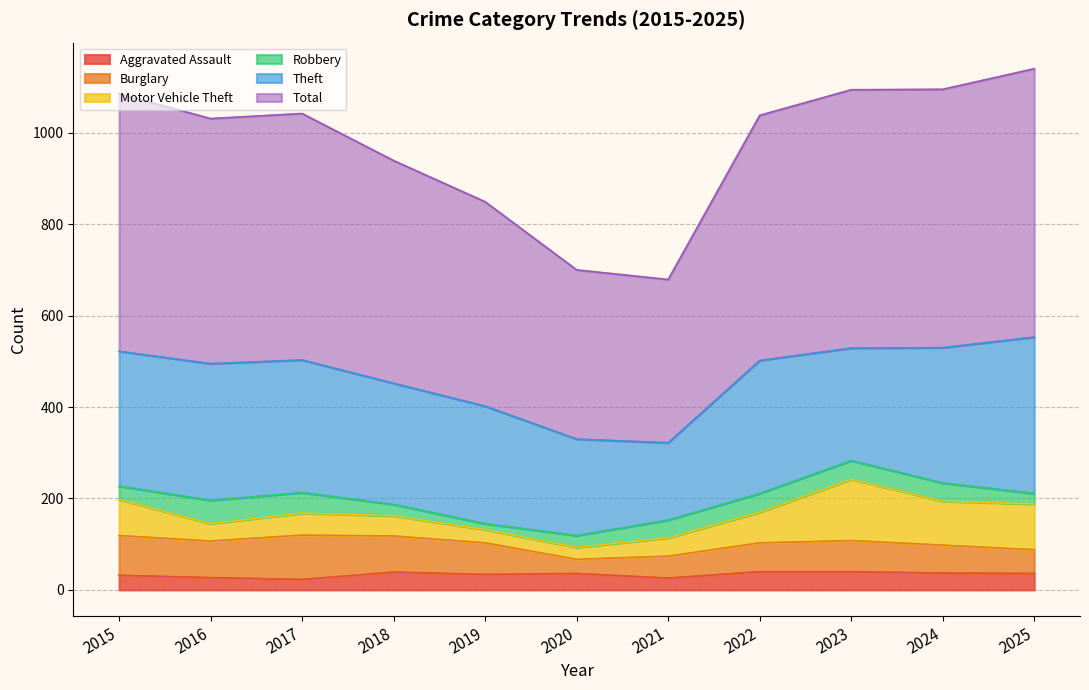

What is the total value across all series at 2017?

1042